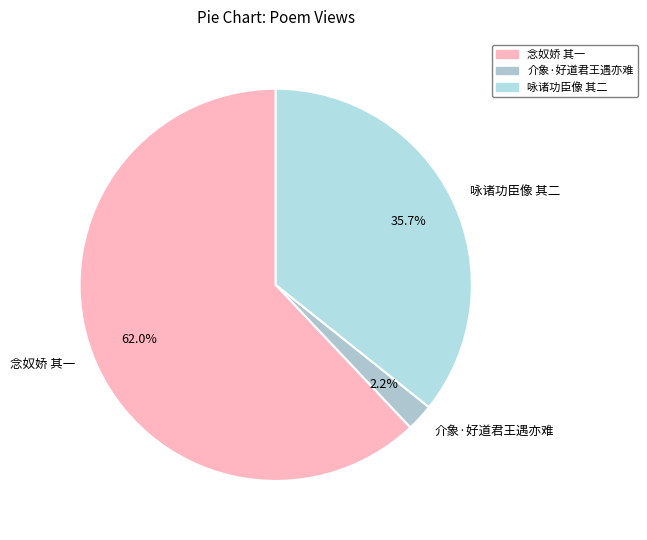

Rank the categories by value from lowest to highest.

介象·好道君王遇亦难, 咏诸功臣像 其二, 念奴娇 其一